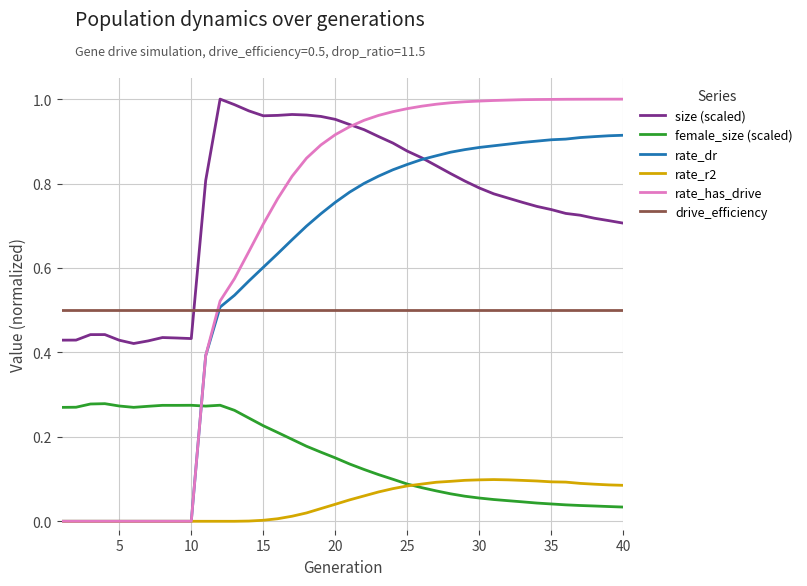

Count the number of categories in the chart.

40